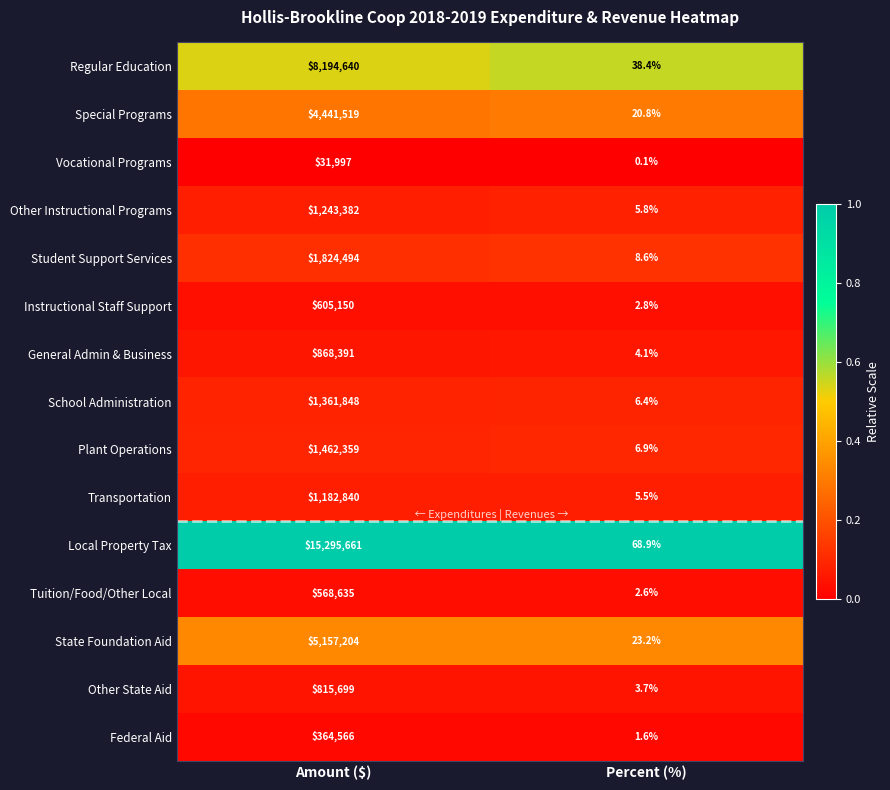

At which label is Other Instructional Programs closest to 621693?

Percent (%)